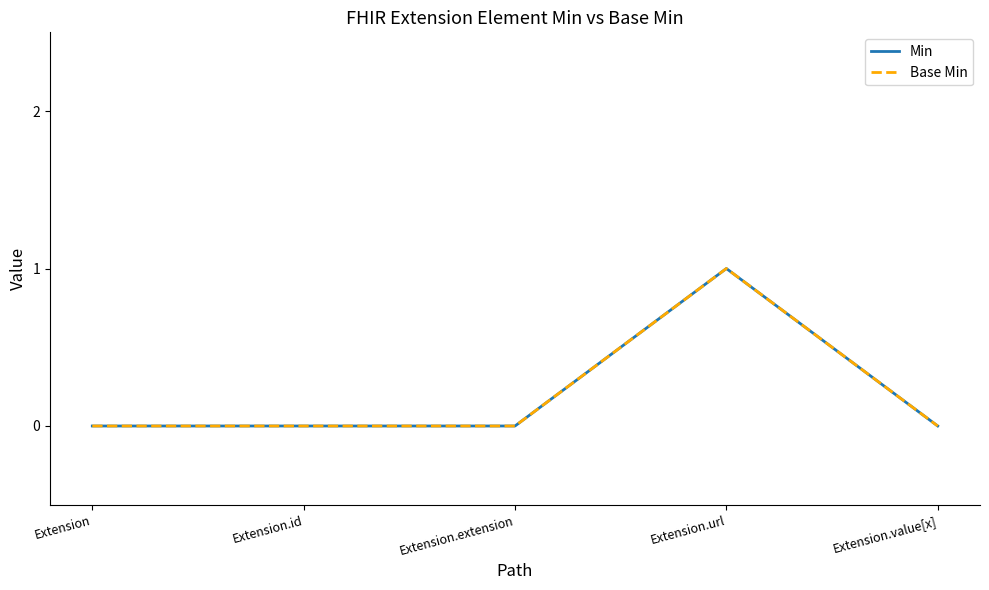

How many lines are shown in the chart?

2